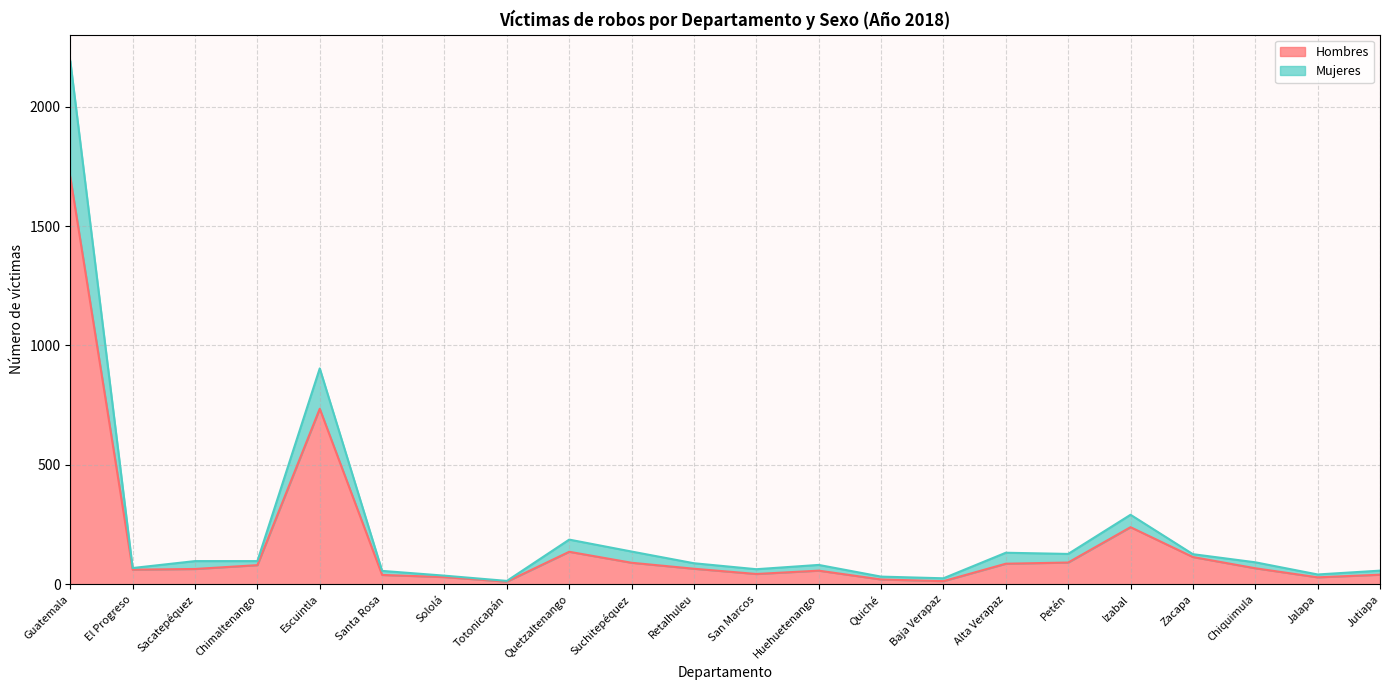

Does the chart have visible grid lines?

Yes